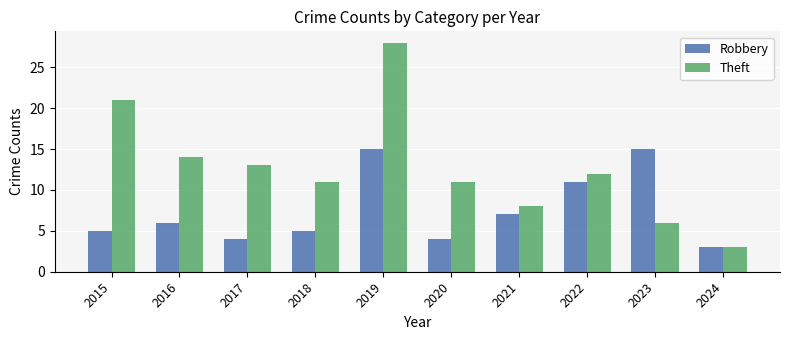

How many distinct data groups are displayed?

2